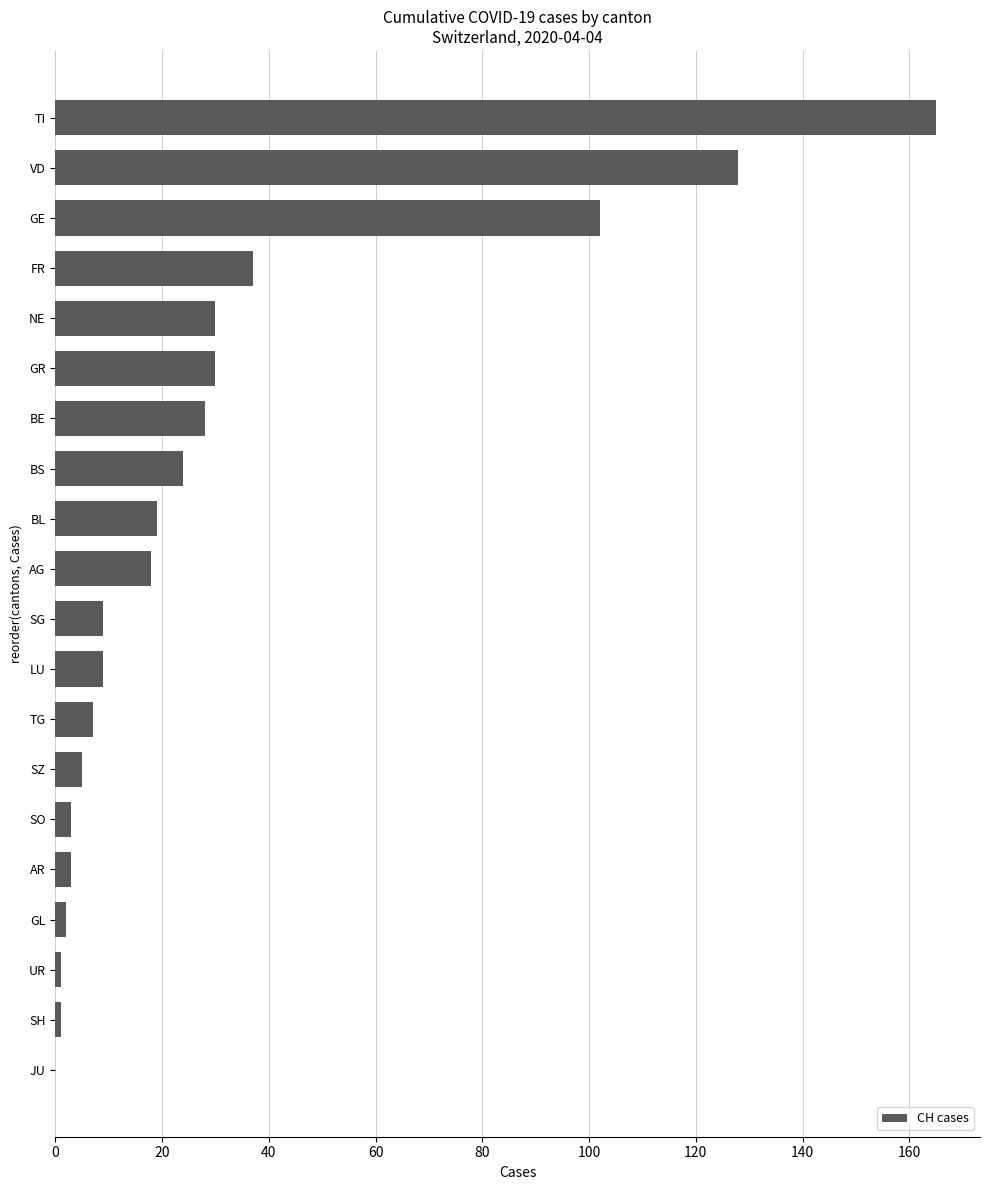

What is the average value?

31